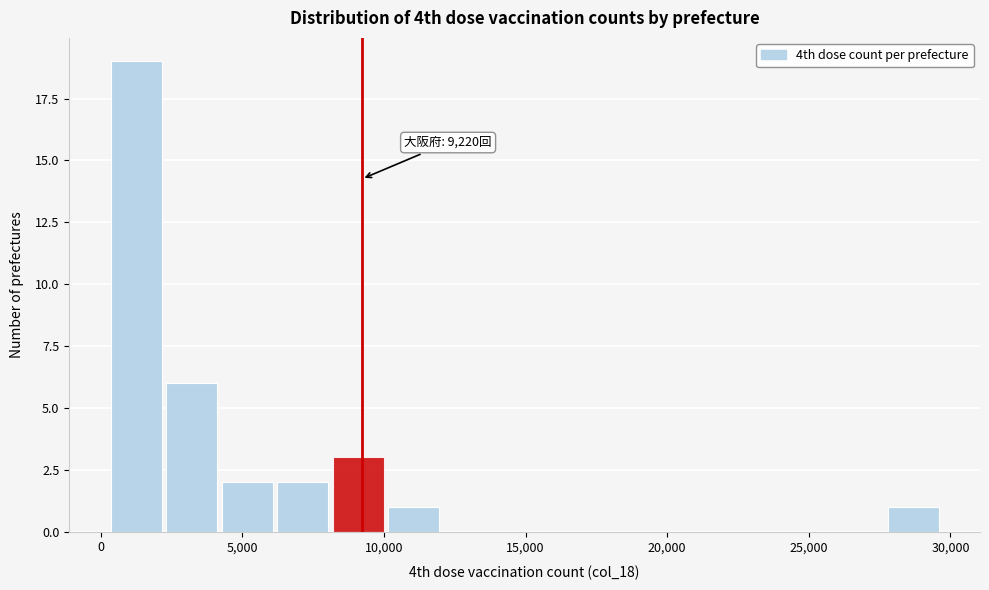

Around what value on the x-axis is the tallest bar? Give the approximate position of its centre, as read against the axis.

1500